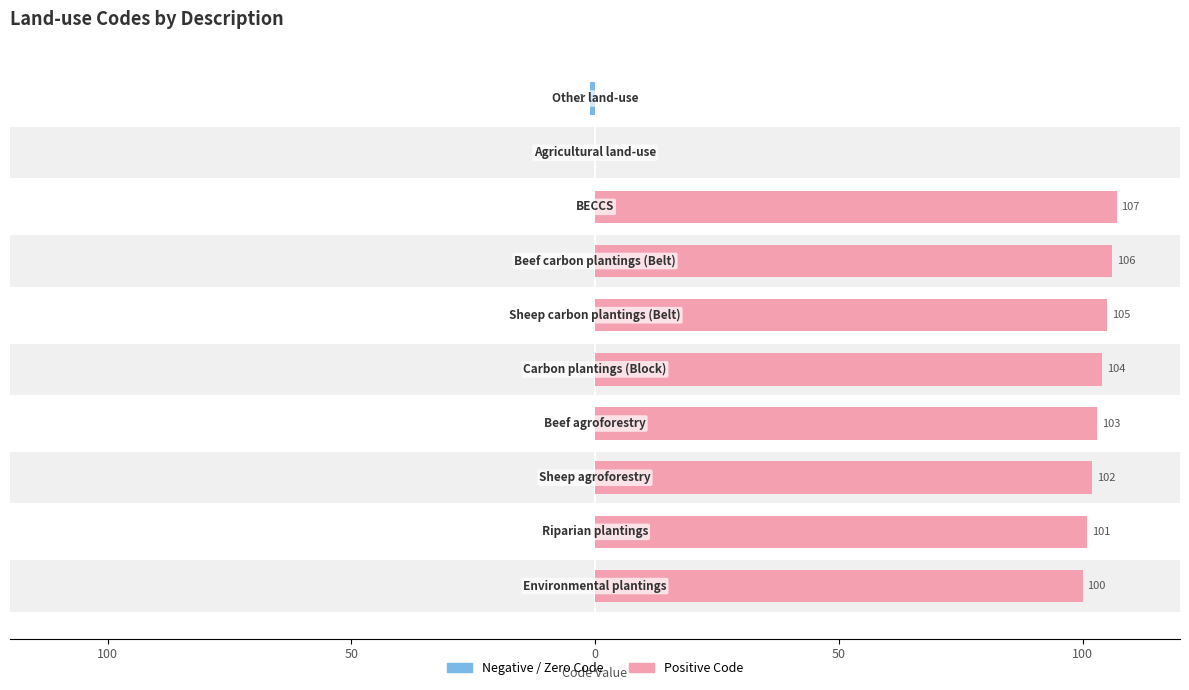

What is the minimum value for code (≤0 side)?

-1